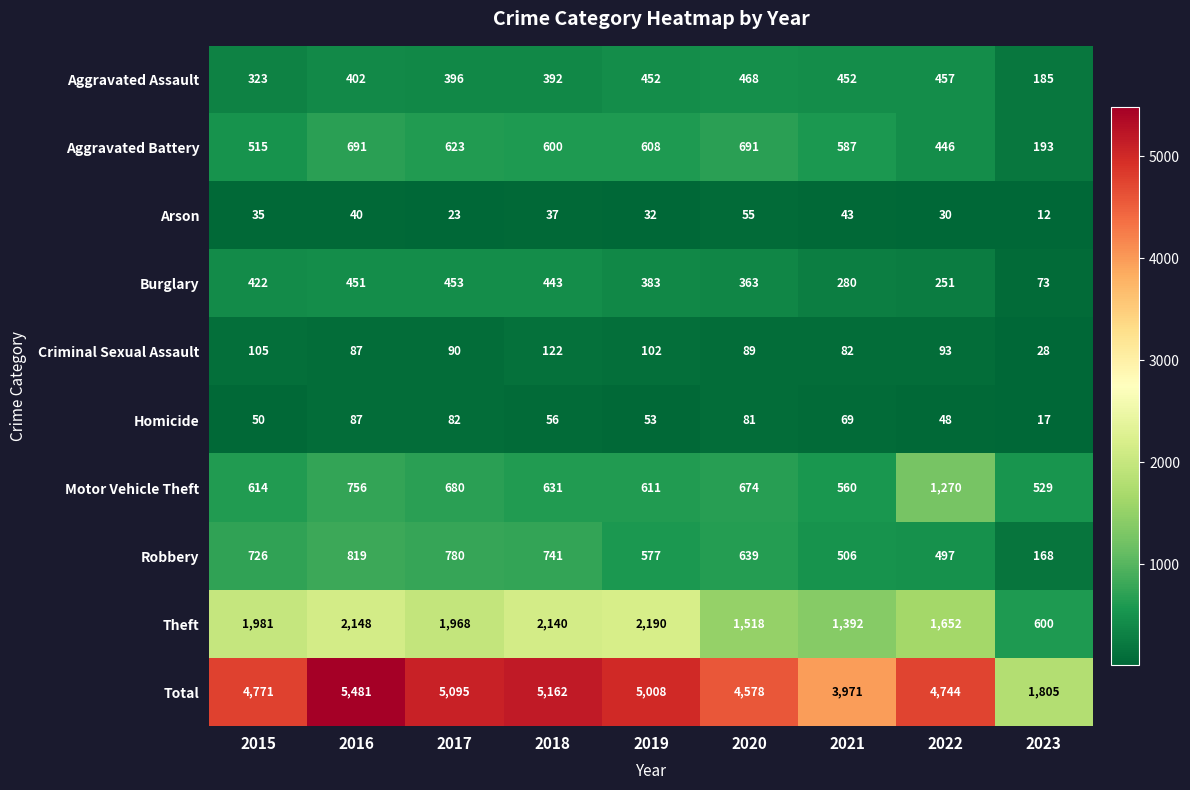

List the series in order of their peak value, highest first.

Total, Theft, Motor Vehicle Theft, Robbery, Aggravated Battery, Aggravated Assault, Burglary, Criminal Sexual Assault, Homicide, Arson